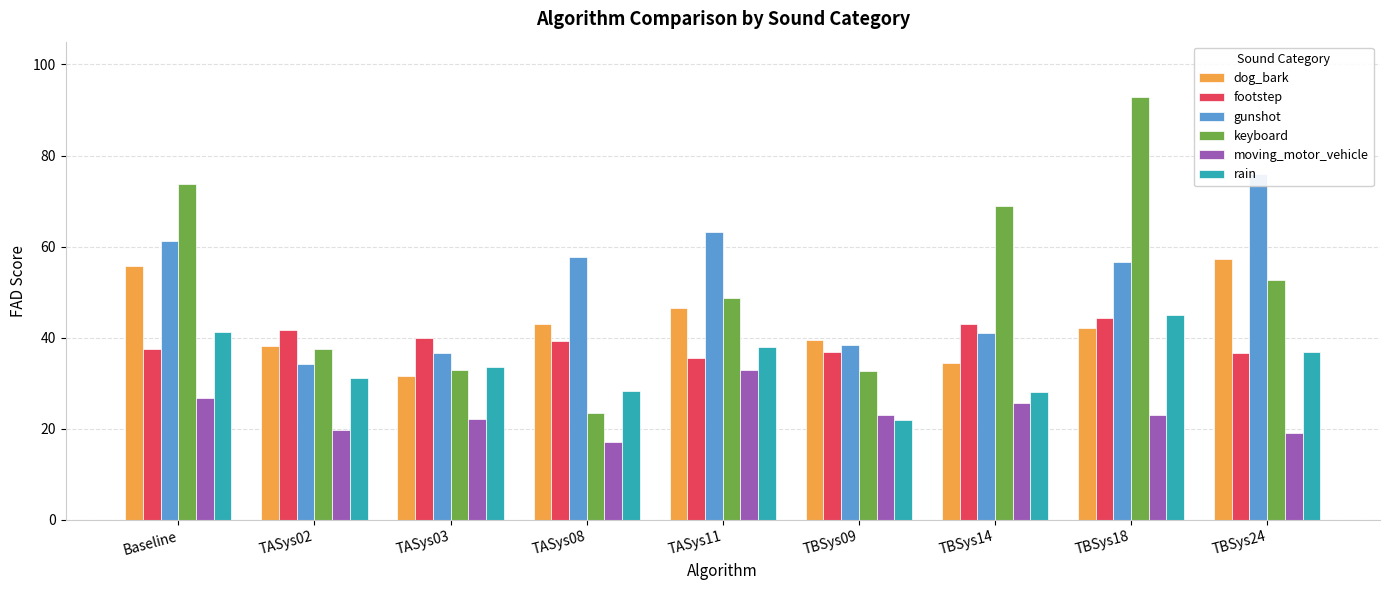

How many data points in footstep are less than 39?

4